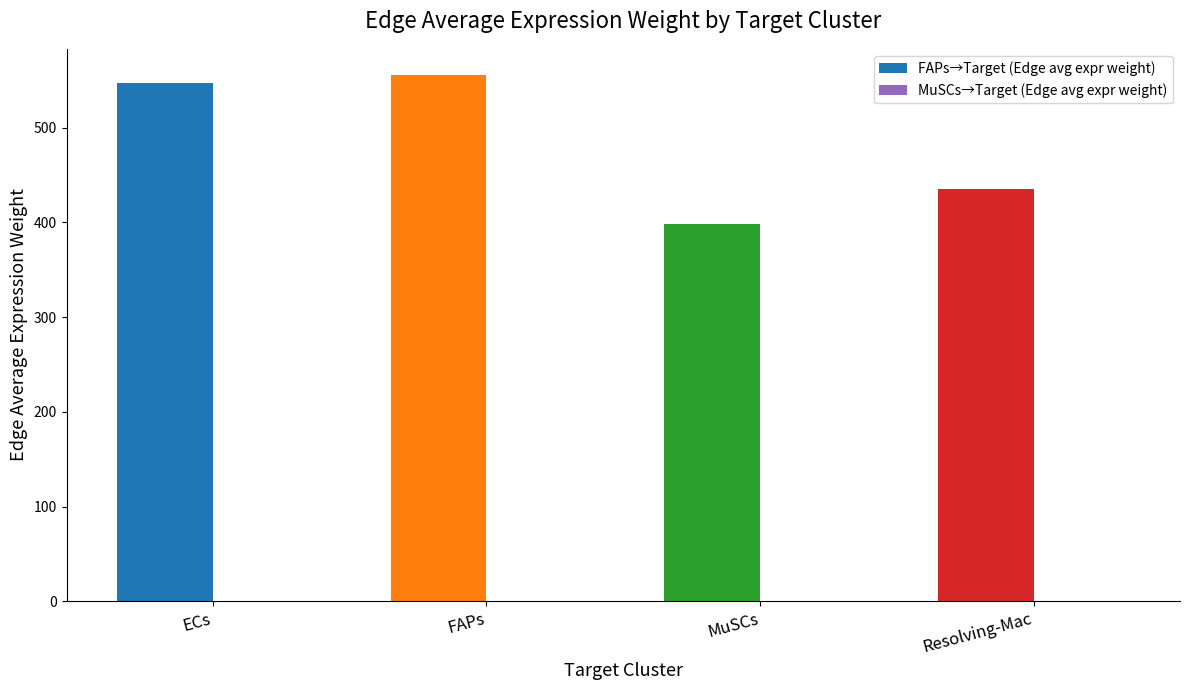

Which series changed the most between ECs and Resolving-Mac?

FAPs→Target (Edge avg expr weight)